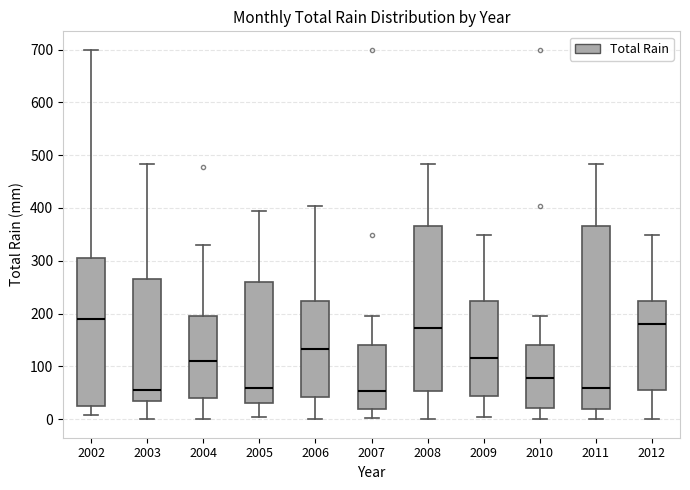

Where does the median line of the box at x = 2007 sit on the y-axis? The values are not printed on the chart, so give them approximately, as read against the axis.

50